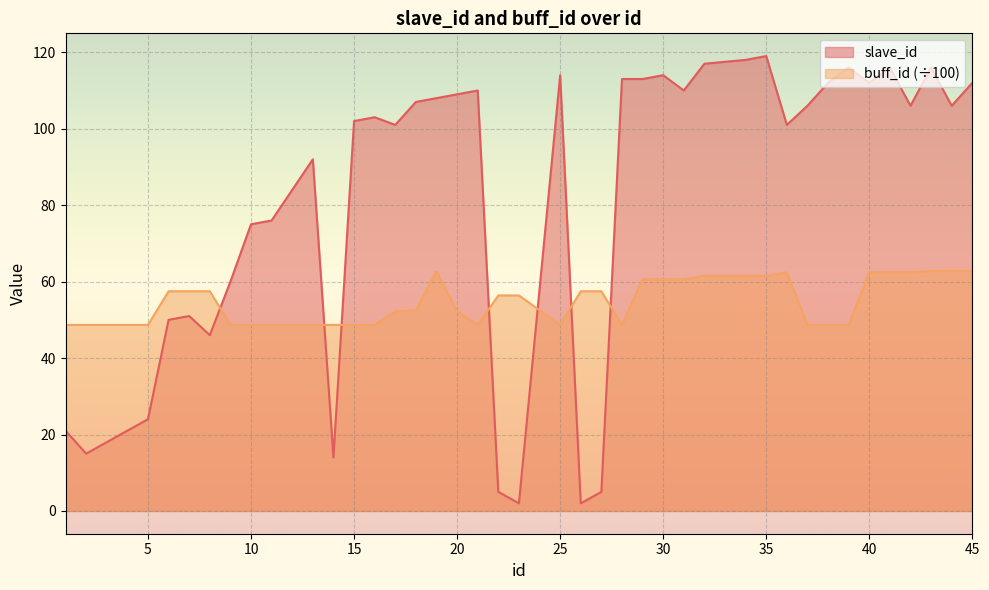

How many lines are shown in the chart?

2